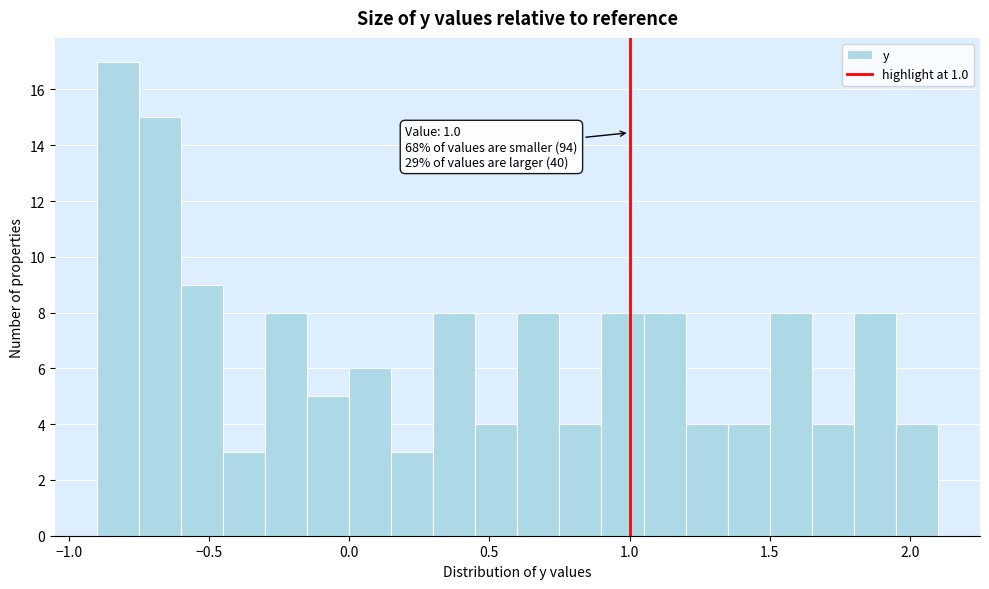

Read against the x-axis, roughly where is the centre of the tallest bar?

-0.80